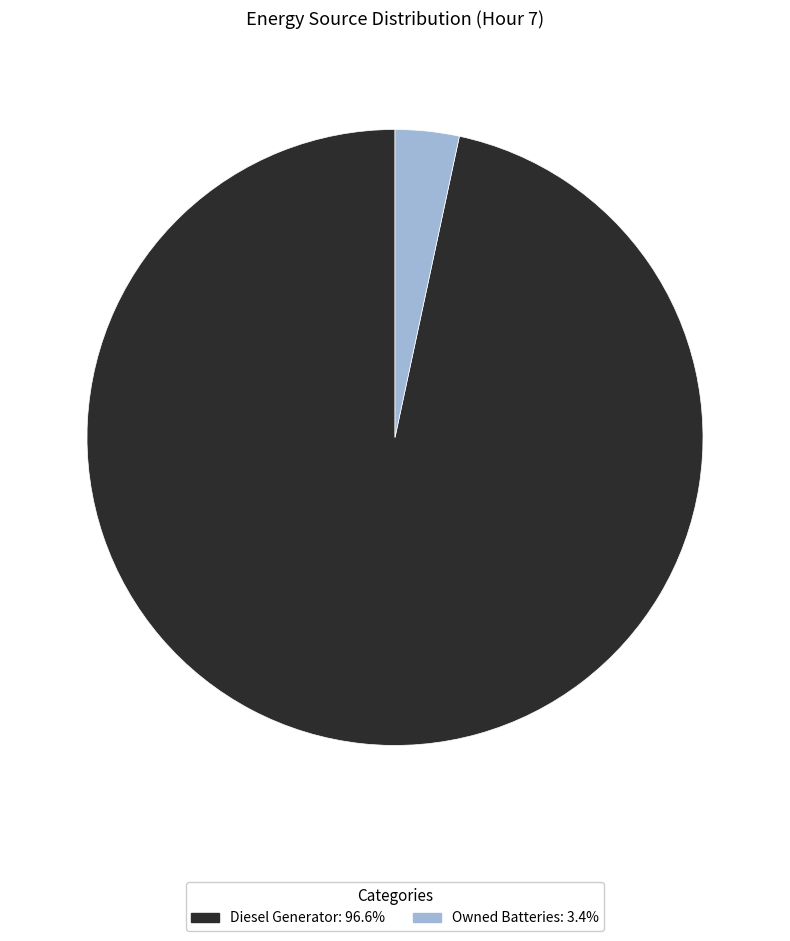

Is there a majority slice in this chart?

Yes